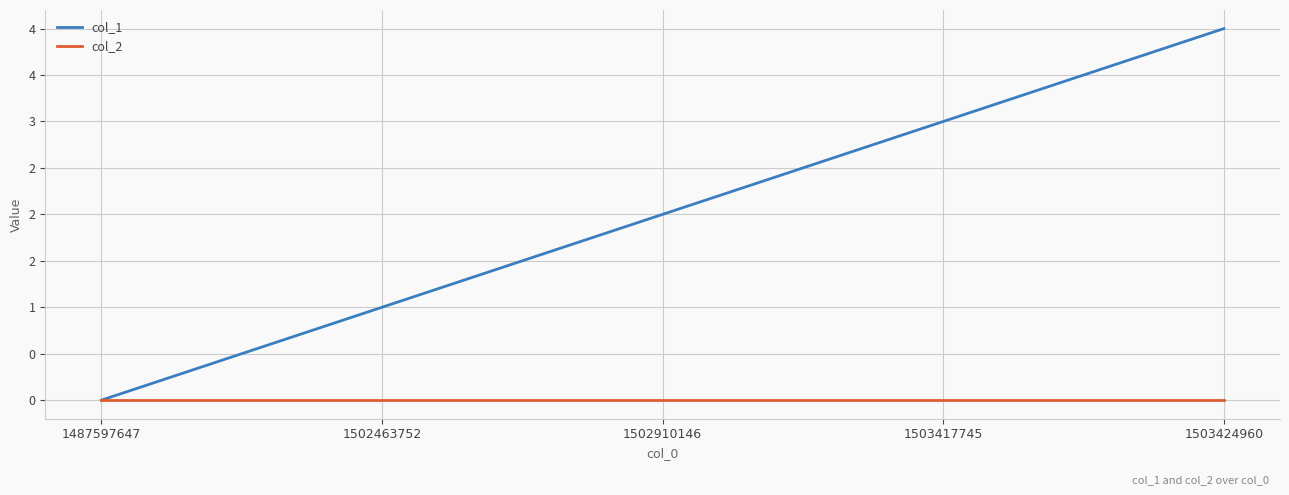

True or false: col_2 has more than 2 points higher than both neighbors.

False